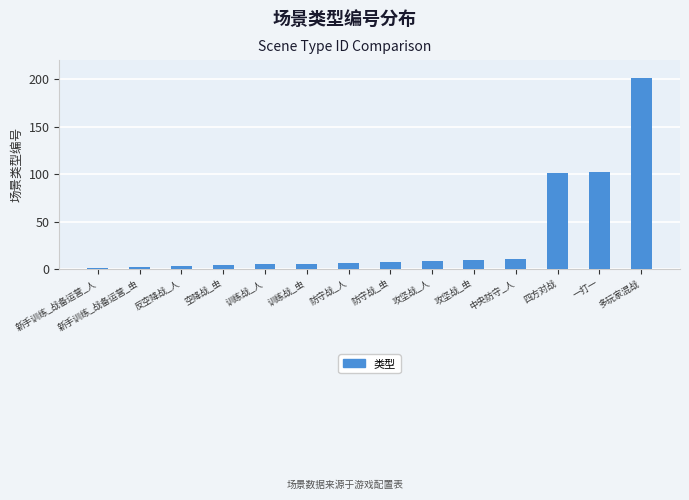

What is the smallest value displayed?

1